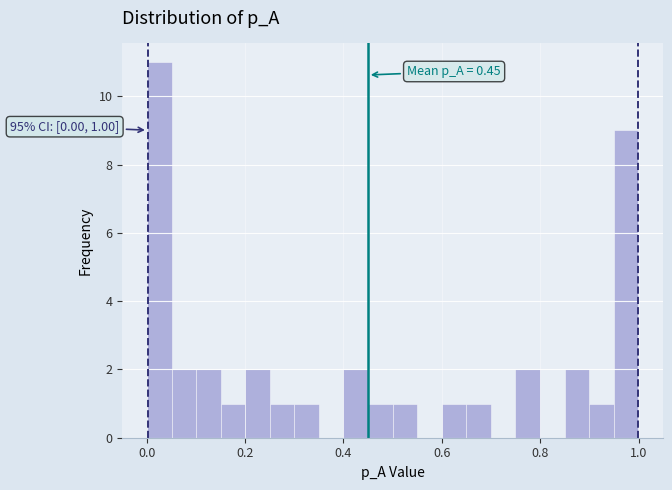

Around what value on the x-axis is the tallest bar? Give the approximate position of its centre, as read against the axis.

0.02